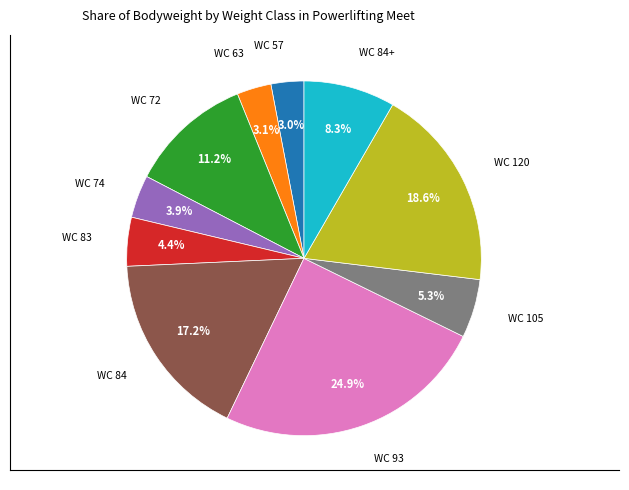

Is there a majority slice in this chart?

No